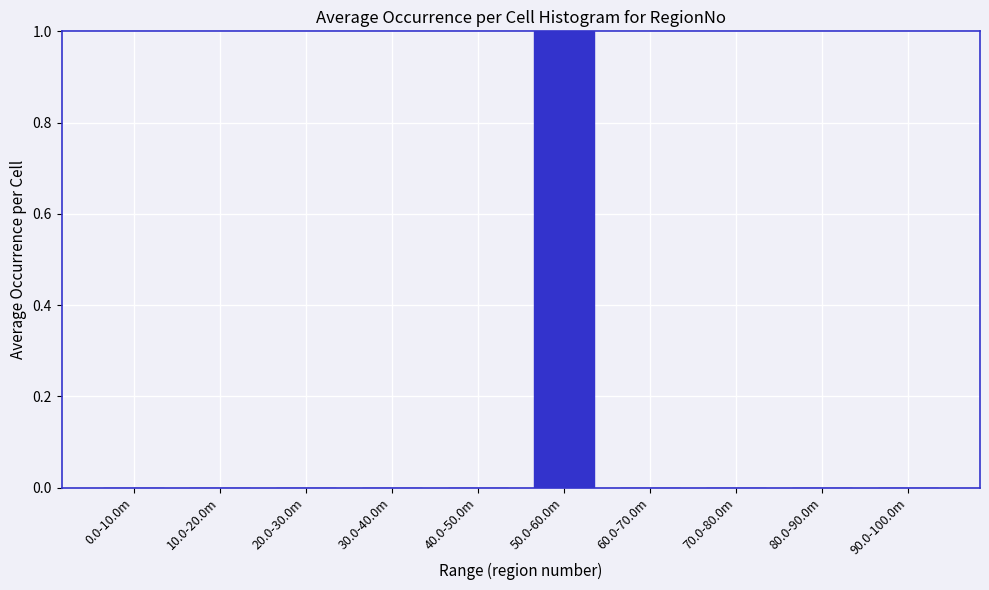

Reading left to right, extract all data points from this chart.

0.0-10.0m=0	10.0-20.0m=0	20.0-30.0m=0	30.0-40.0m=0	40.0-50.0m=0	50.0-60.0m=1	60.0-70.0m=0	70.0-80.0m=0	80.0-90.0m=0	90.0-100.0m=0